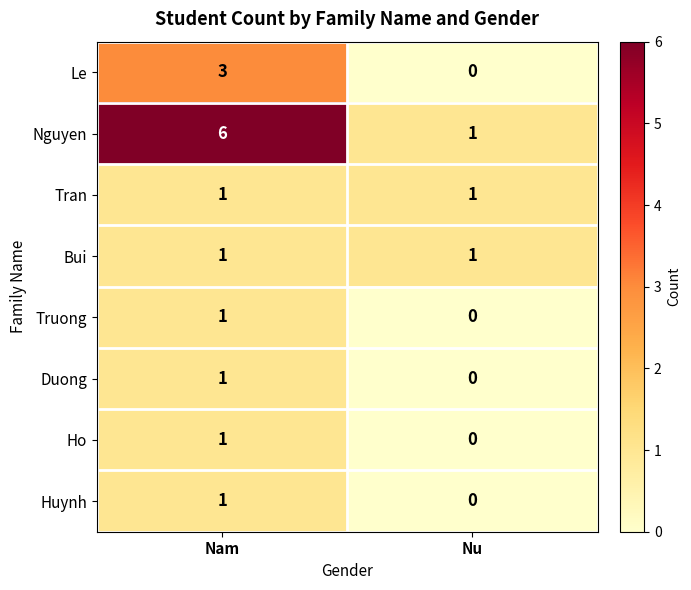

At which label is Truong closest to 0?

Nu